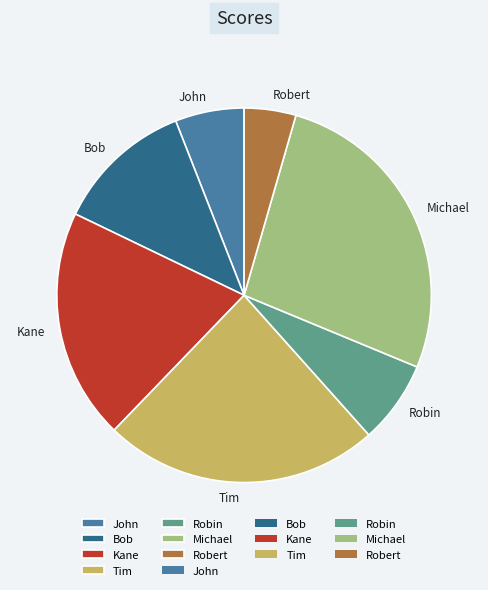

Rank the categories by value from lowest to highest.

Robert, John, Robin, Bob, Kane, Tim, Michael